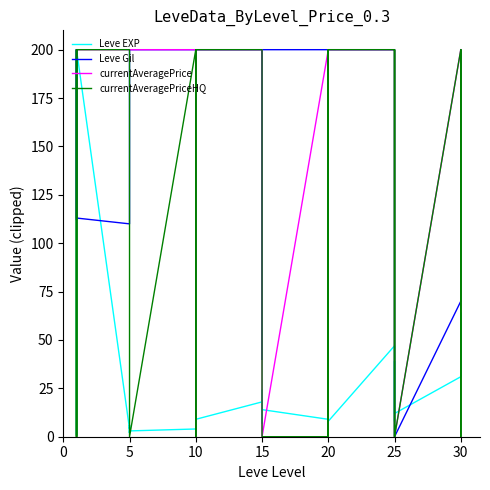

At how many categories does at least one series exceed 149?

38